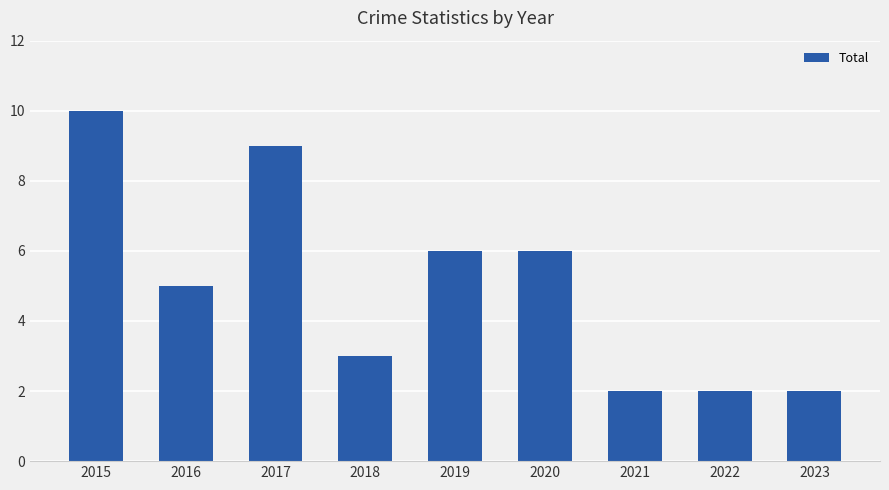

Read the value at 2015.

10